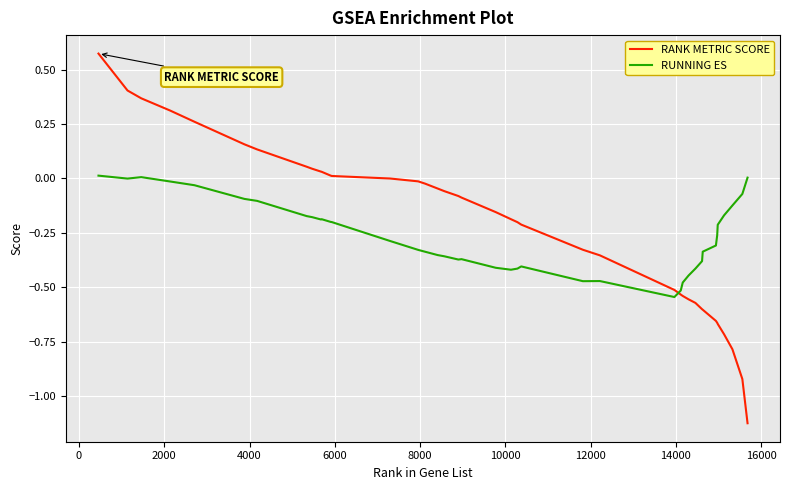

Is this an area chart (filled region under the line)?

No